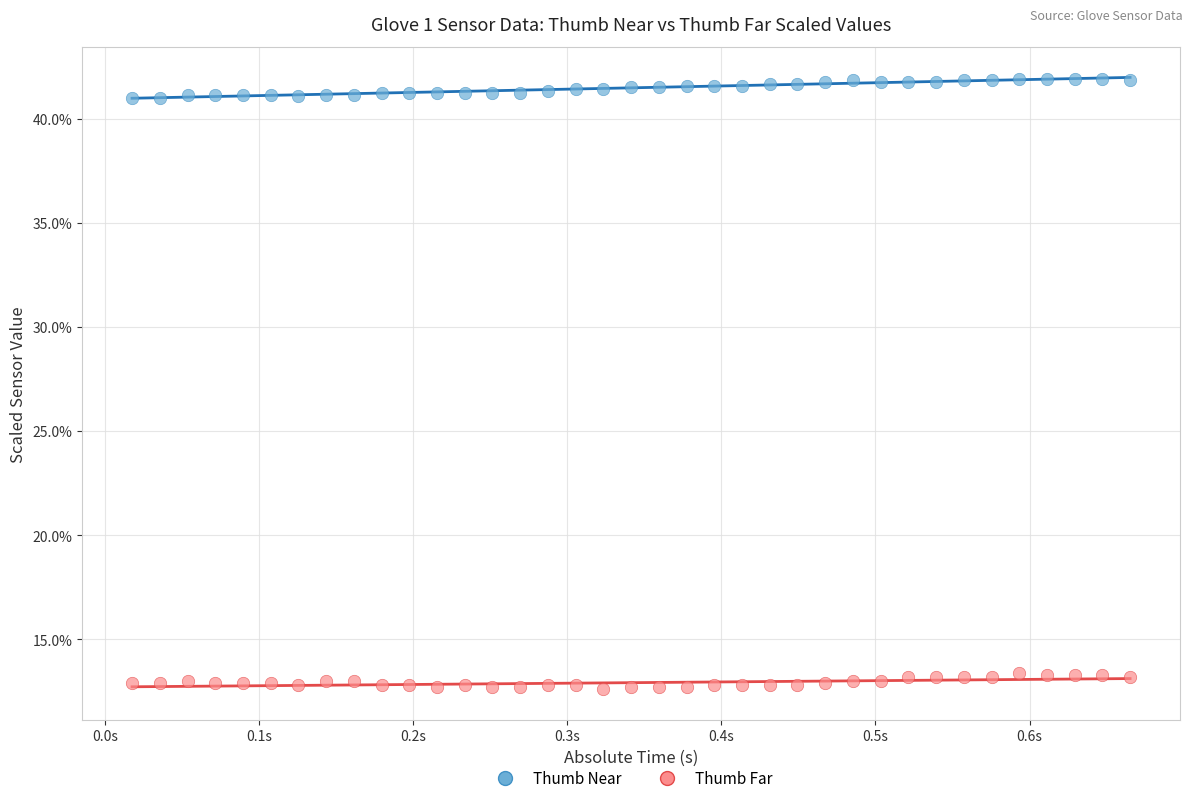

What are all the series names shown in the legend?

Thumb Near, Thumb Far